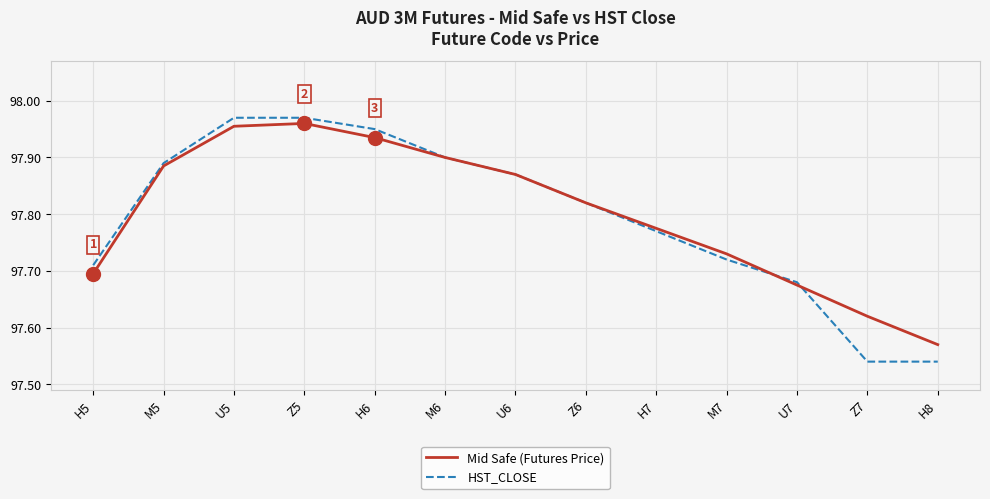

Is the value of Mid Safe (Futures Price) at H7 greater than the value of HST_CLOSE at M5?

No